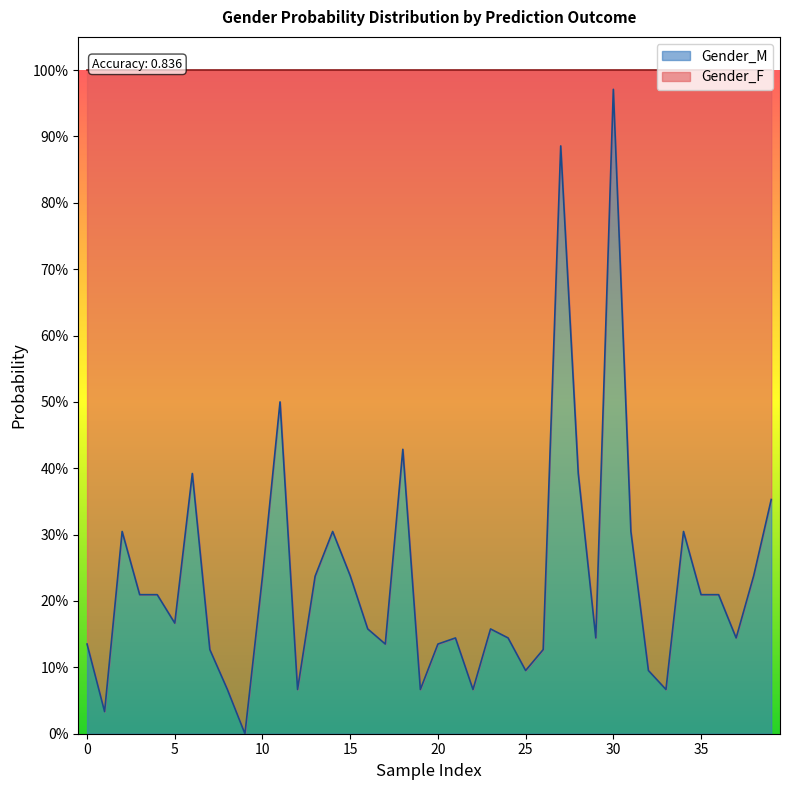

How many points are lower than both their immediate neighbors (excluding endpoints)?

11